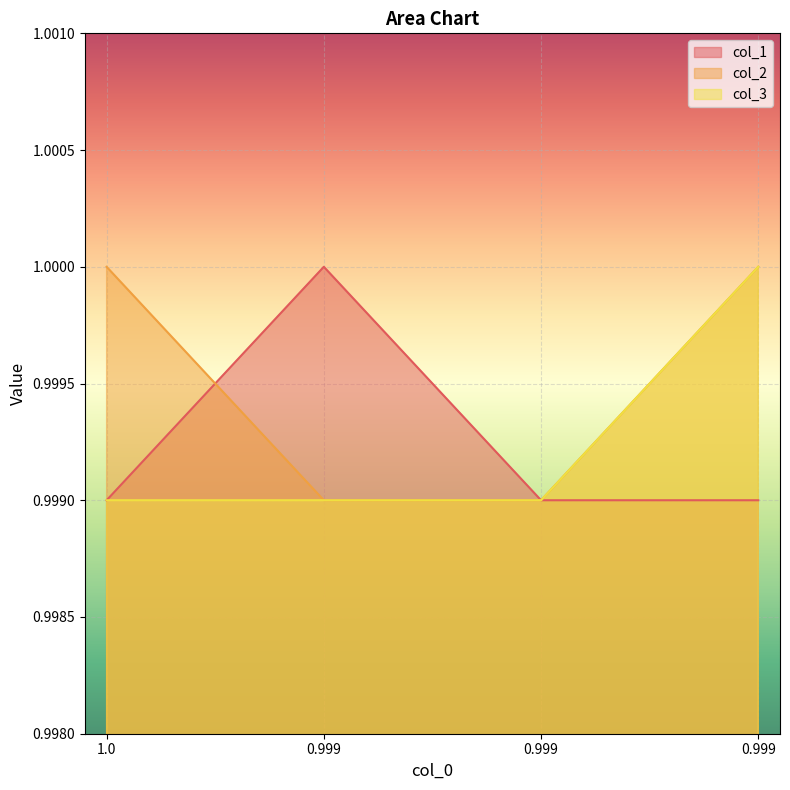

What is the maximum value for col_1?

1.0